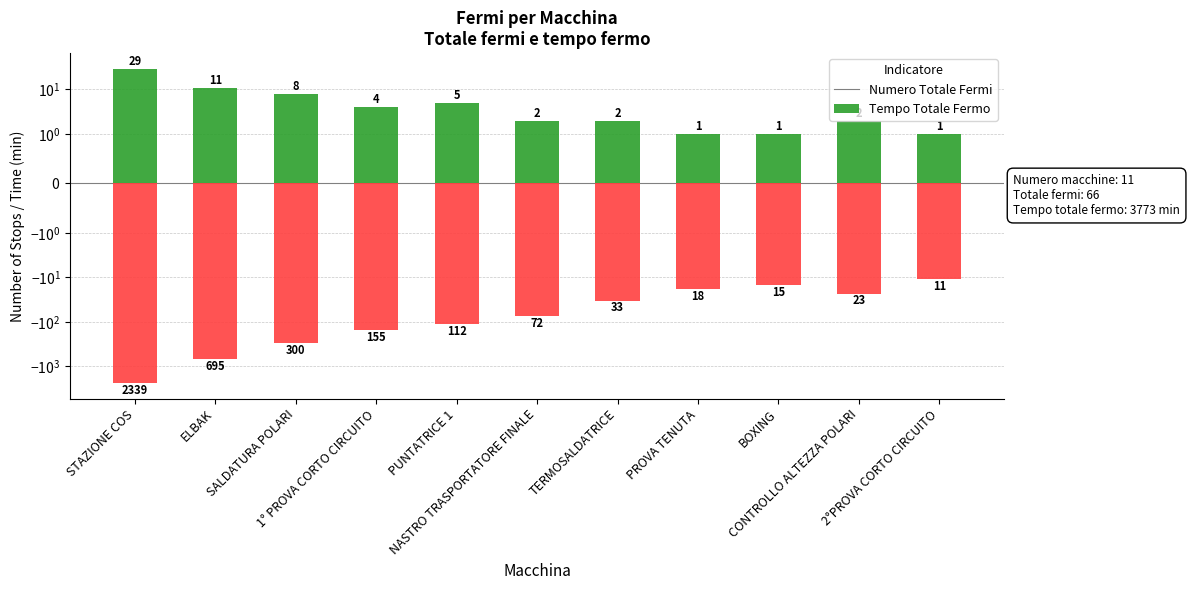

What is the value of the tempo_totale_fermo bar at the 8th from the left?

-18